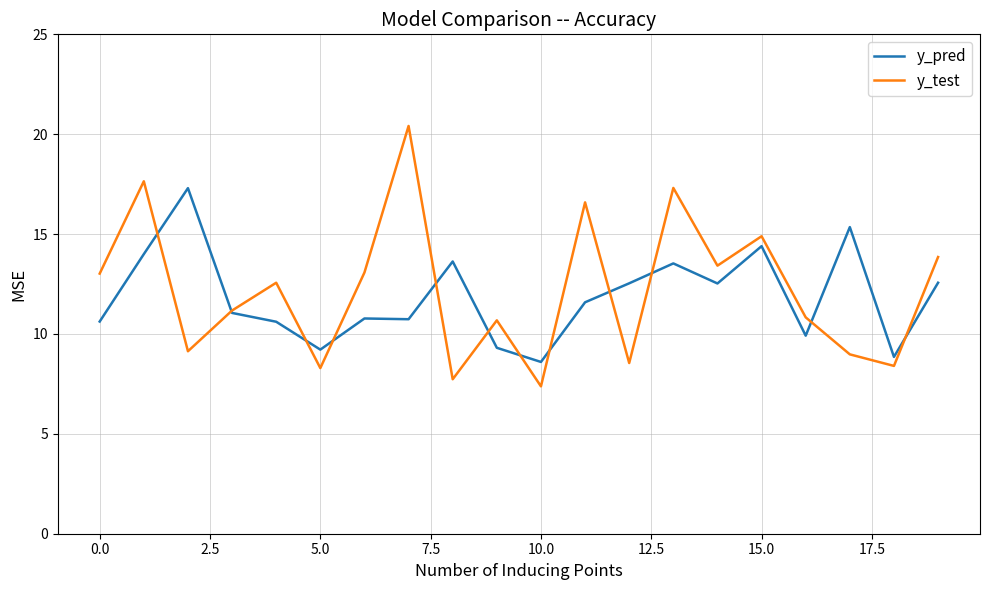

Which series has the widest spread of values?

y_test